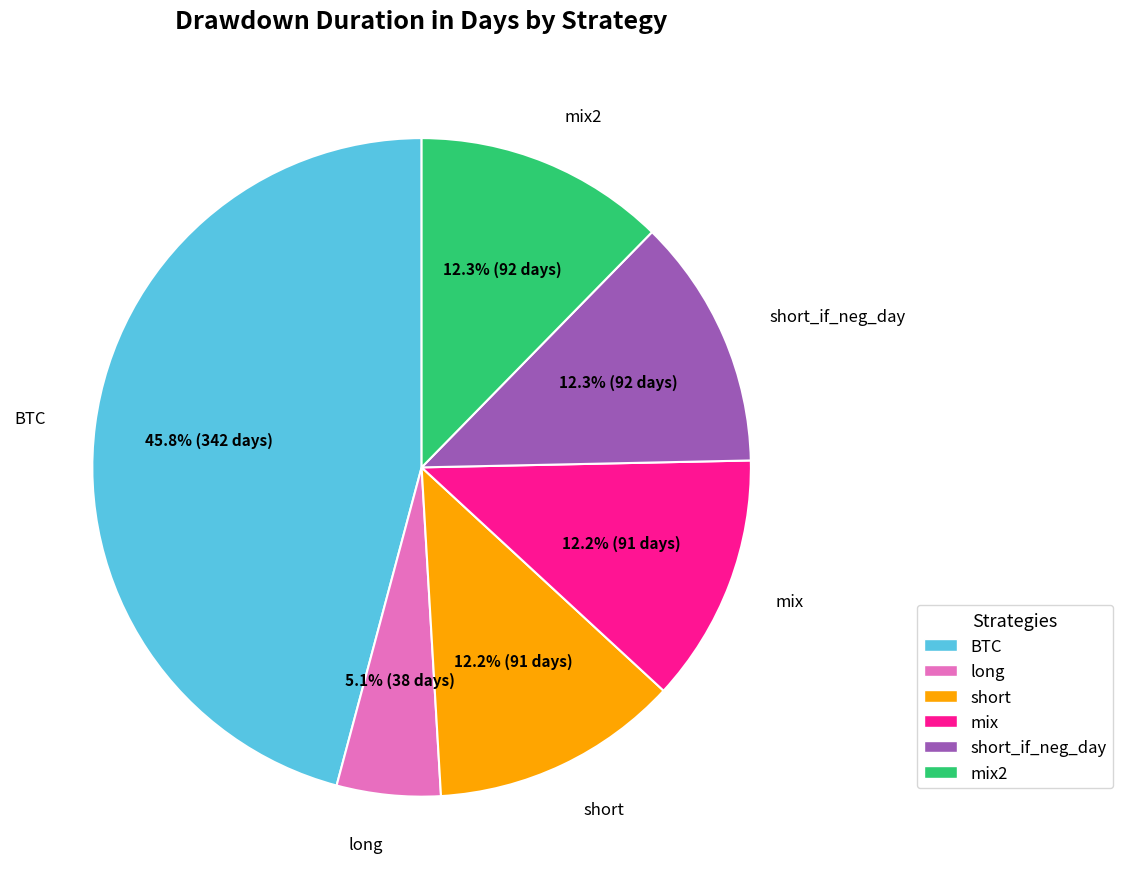

The long slice represents 5% of the pie. True or false?

True